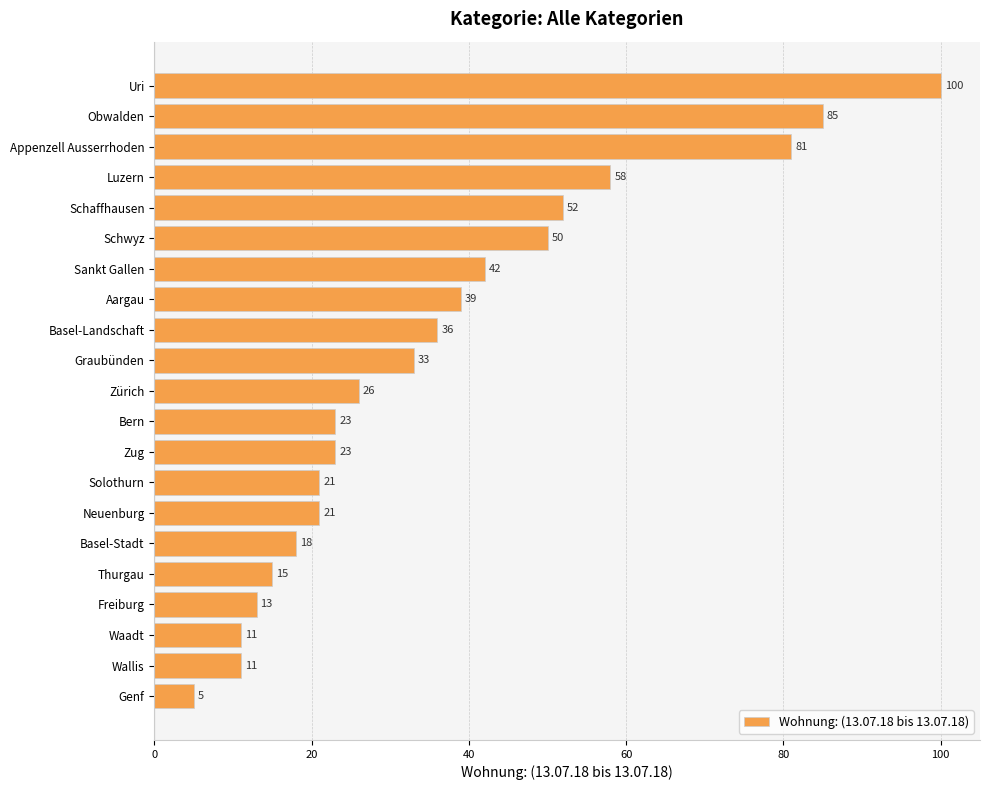

What is the change in value from Zürich to Solothurn?

-5